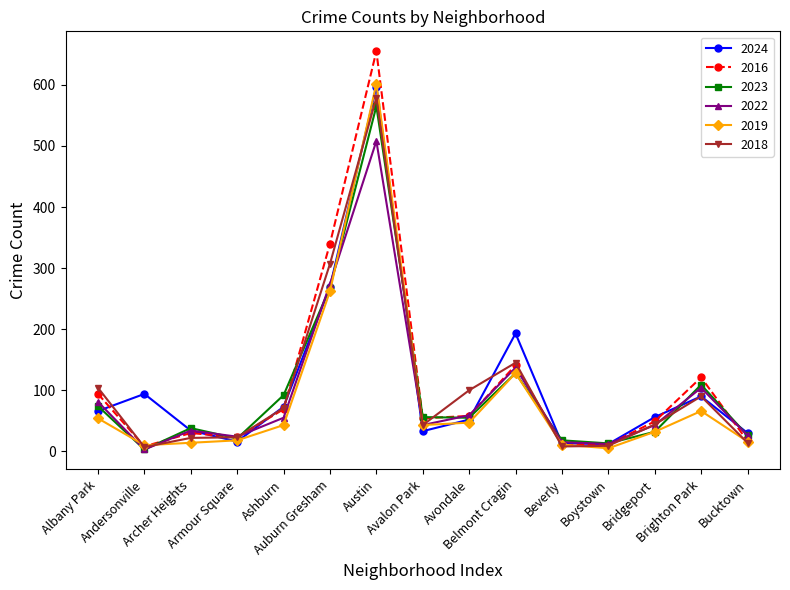

What are all the series names shown in the legend?

2024, 2016, 2023, 2022, 2019, 2018